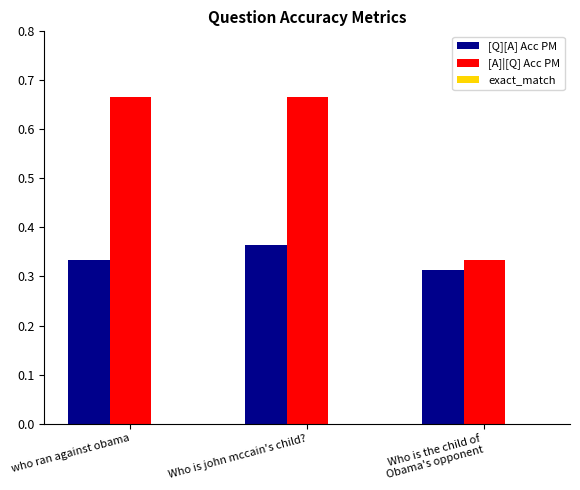

At how many categories does at least one series exceed 0?

3